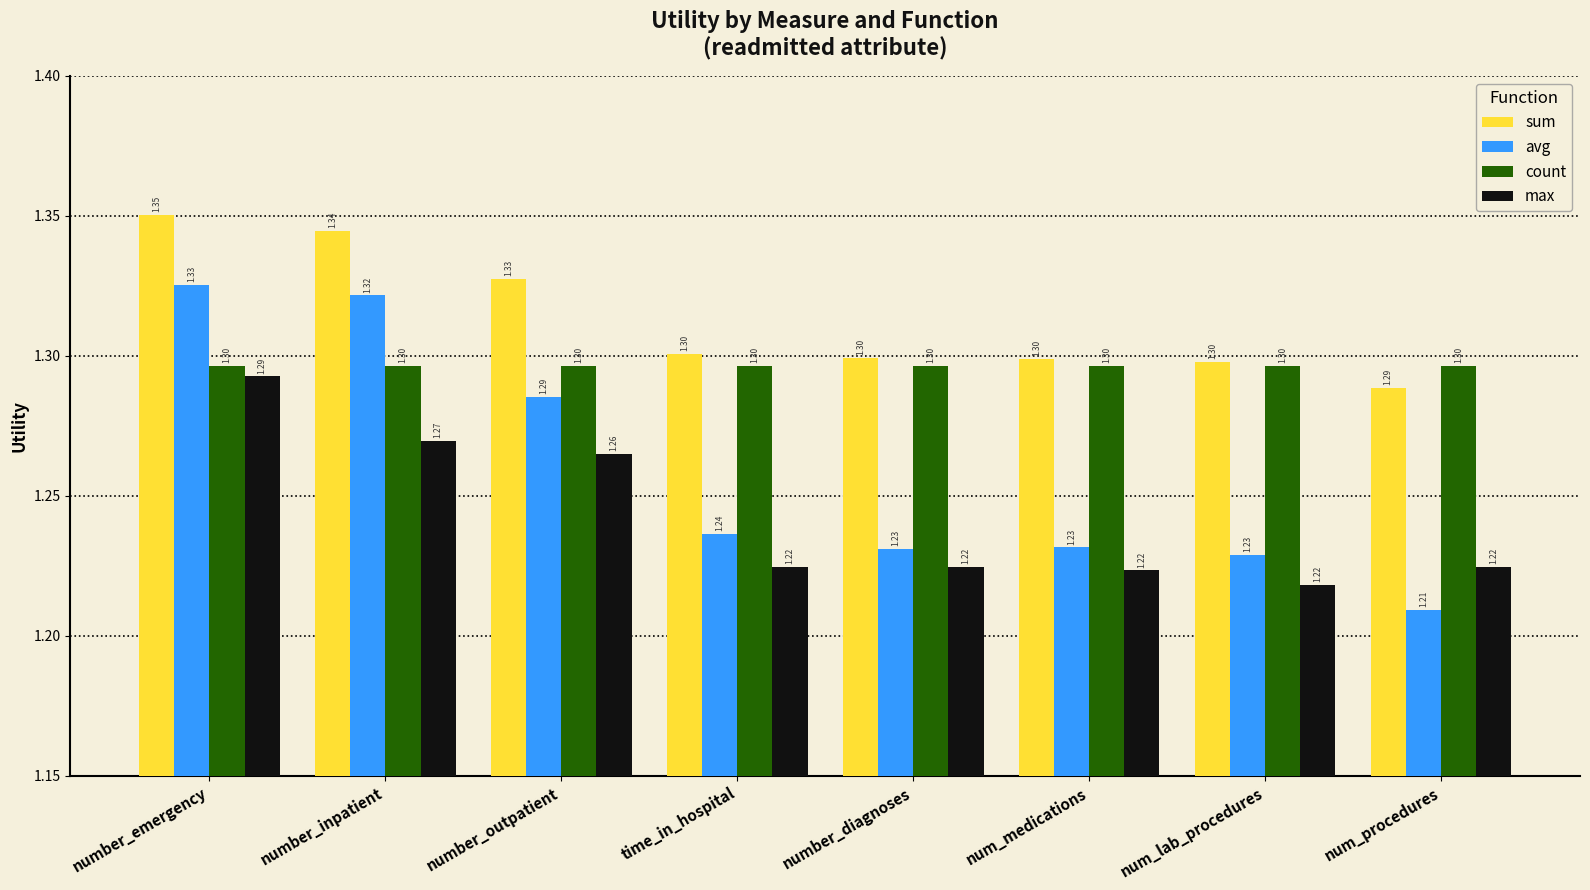

Which series has the largest range (max minus min)?

avg